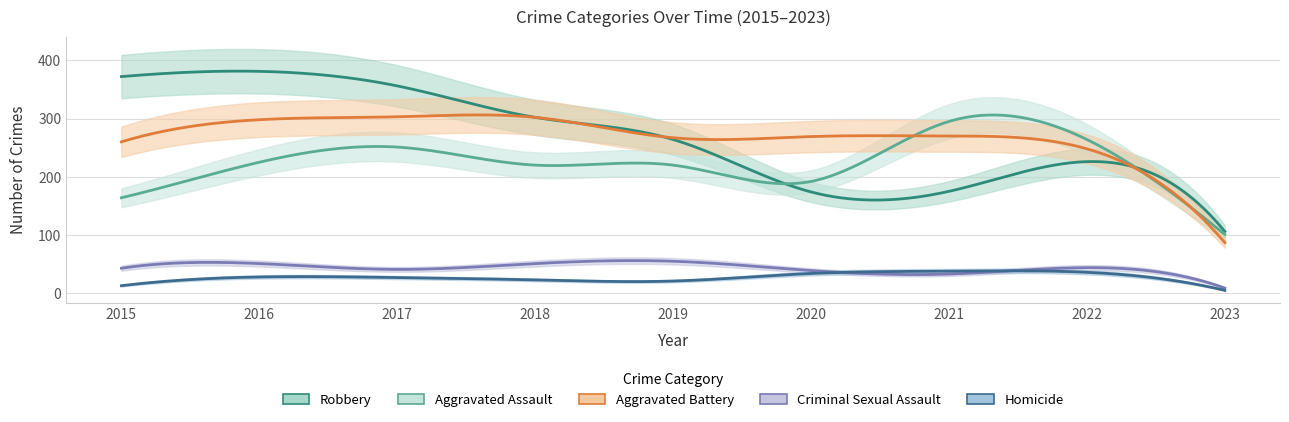

How many categories are shown in the chart?

9